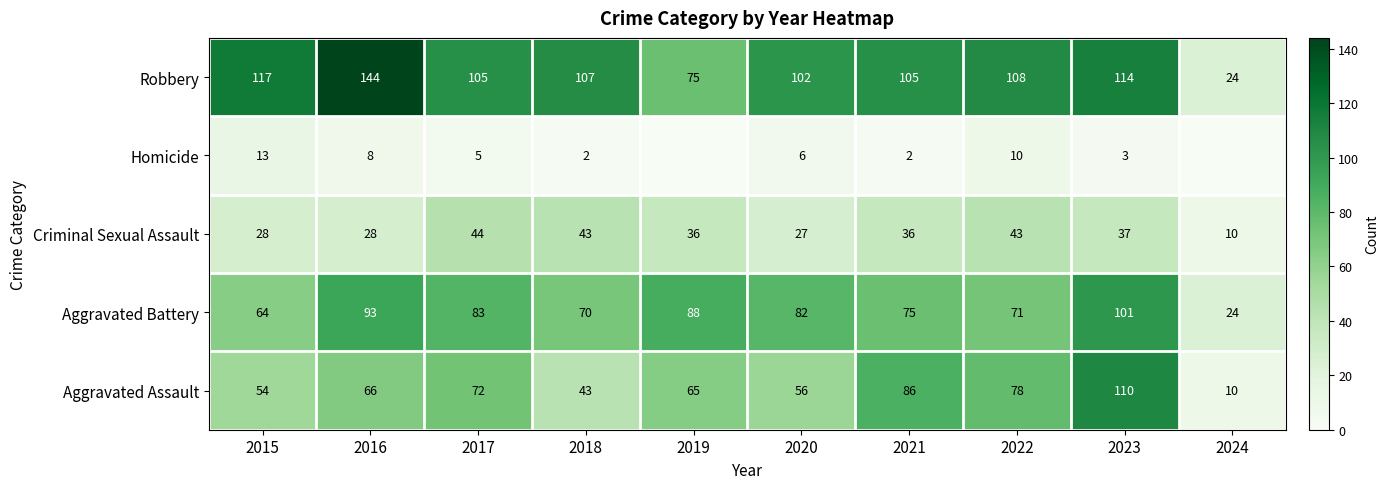

What is the sum of all Aggravated Battery values?

751